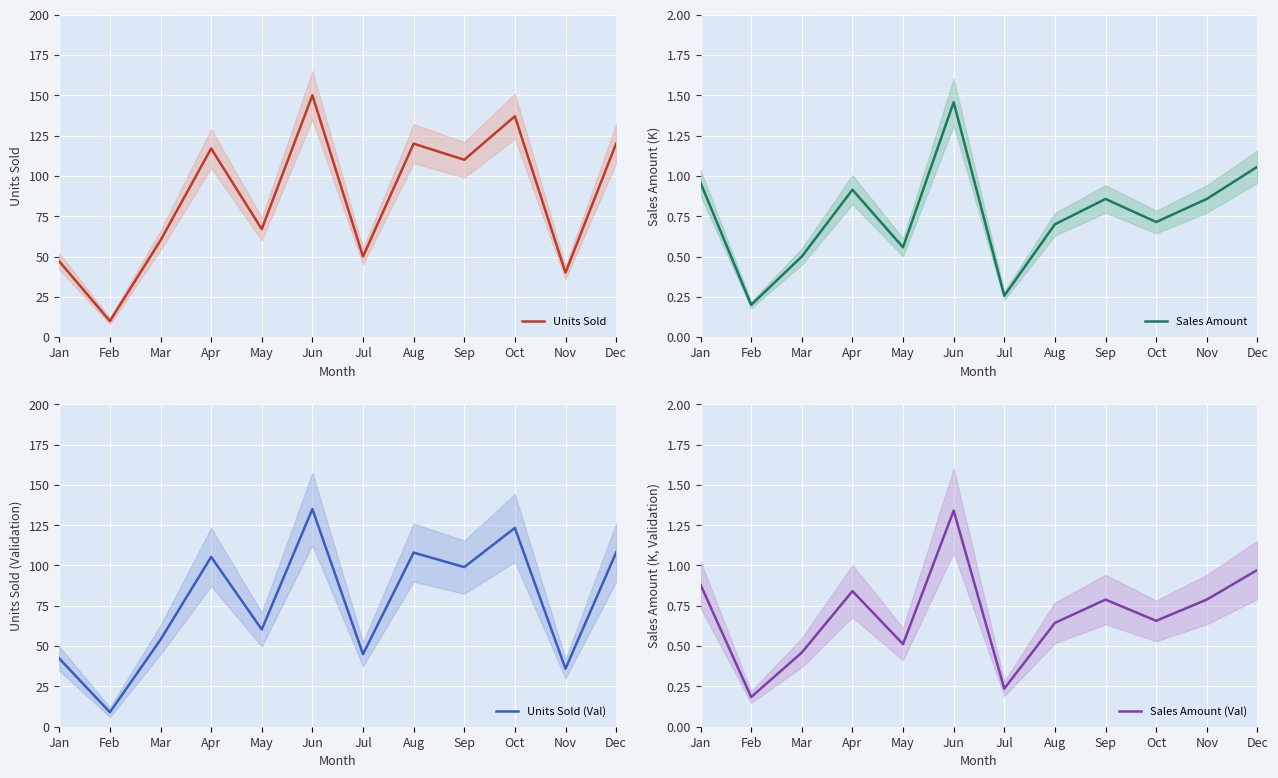

The value of Units Sold at Feb is 17.1. True or false?

False